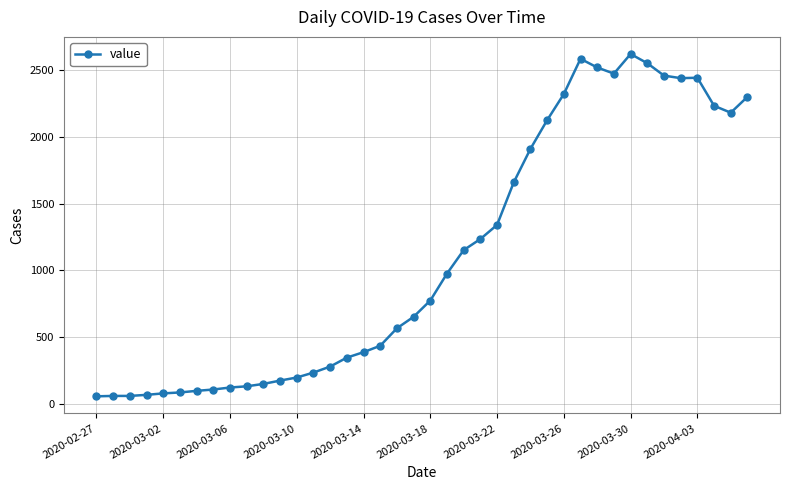

What is the difference between the second highest and second lowest values?

2527